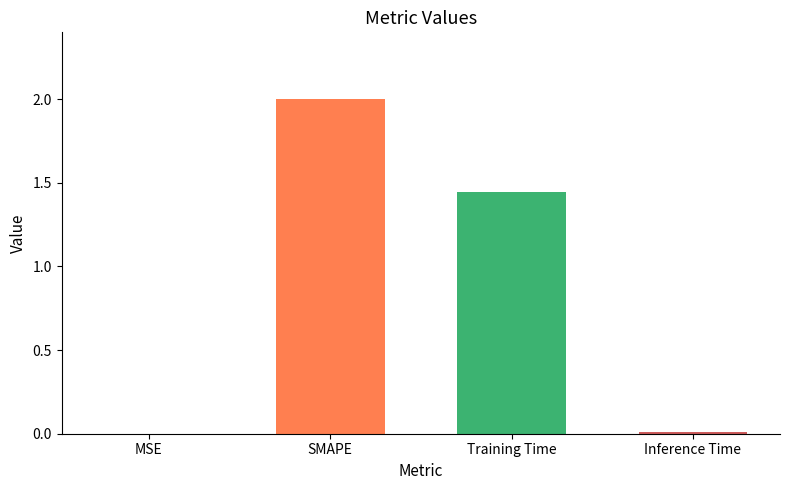

Are the bars horizontal?

No